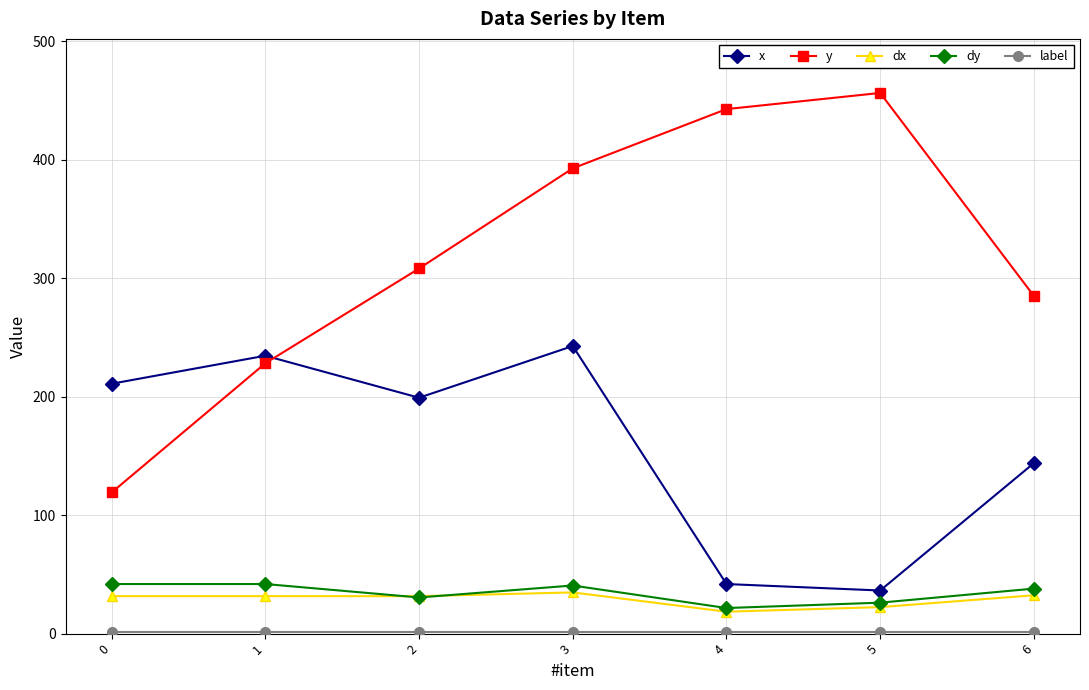

Rank the categories by x value from lowest to highest.

5, 4, 6, 2, 0, 1, 3